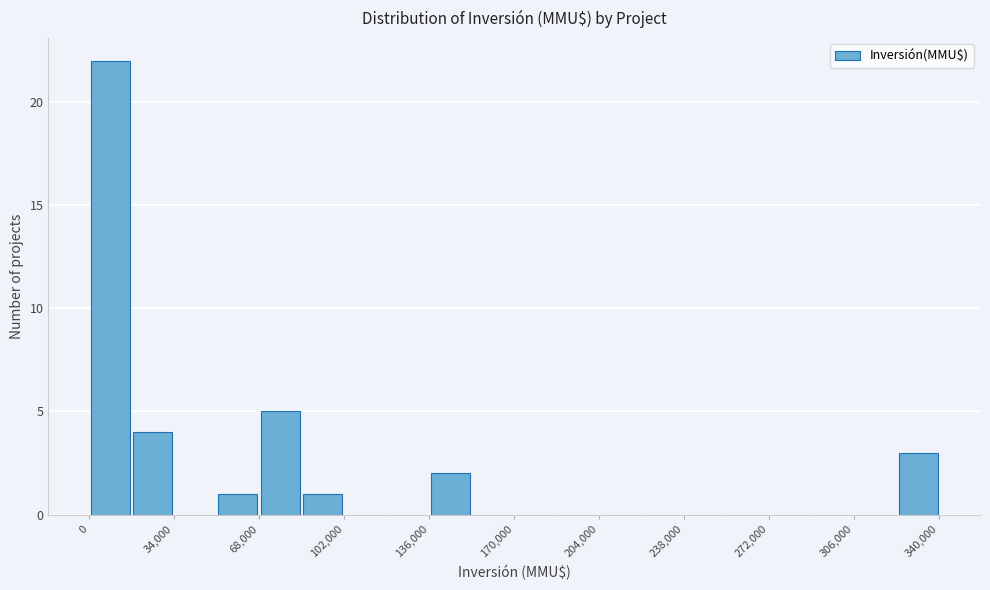

Read against the x-axis, roughly where is the centre of the tallest bar?

10000